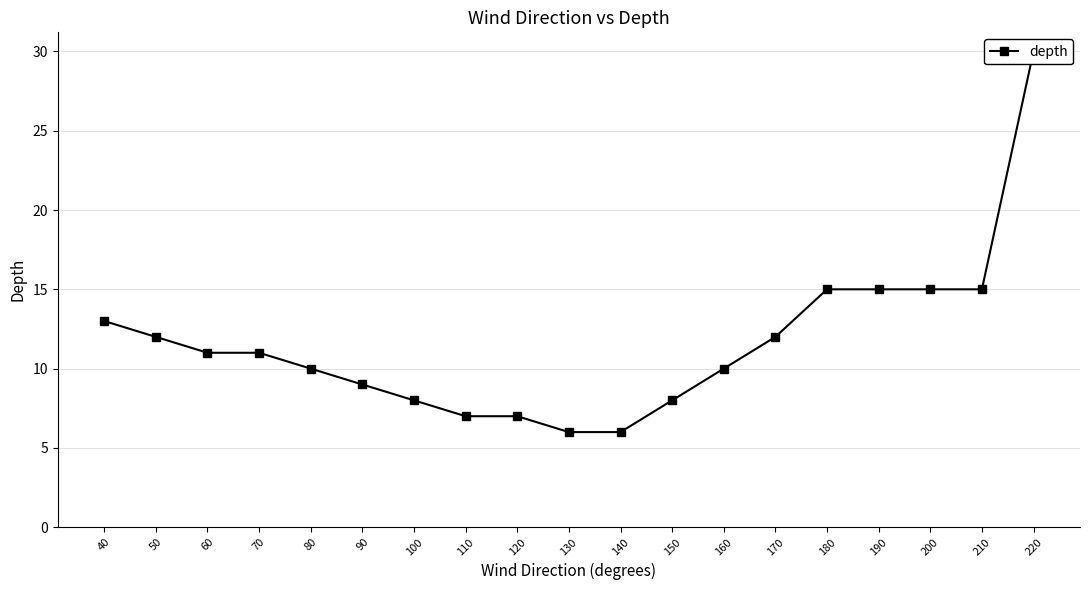

What is the value of the 16th point from the left?

15